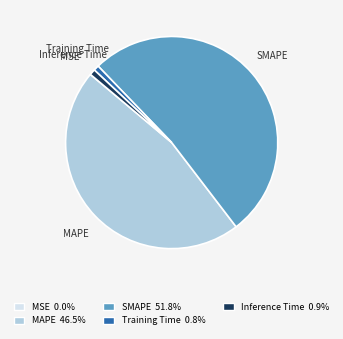

True or false: MAPE accounts for 56% of the total.

False